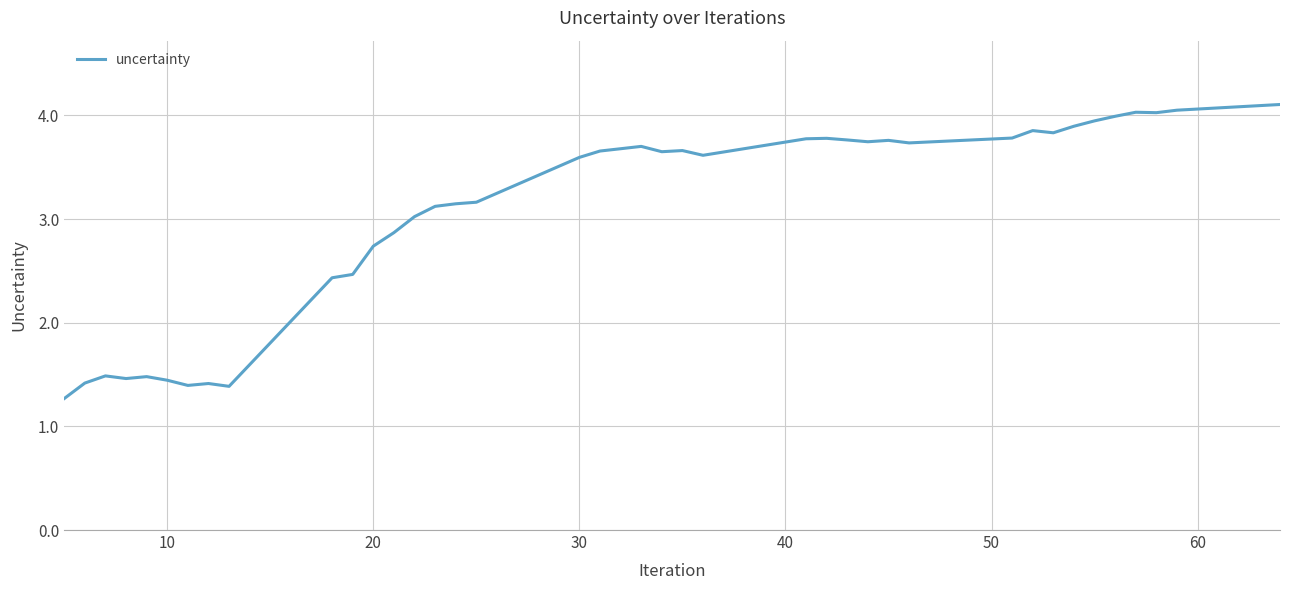

What is the difference between the maximum and minimum values?

2.8